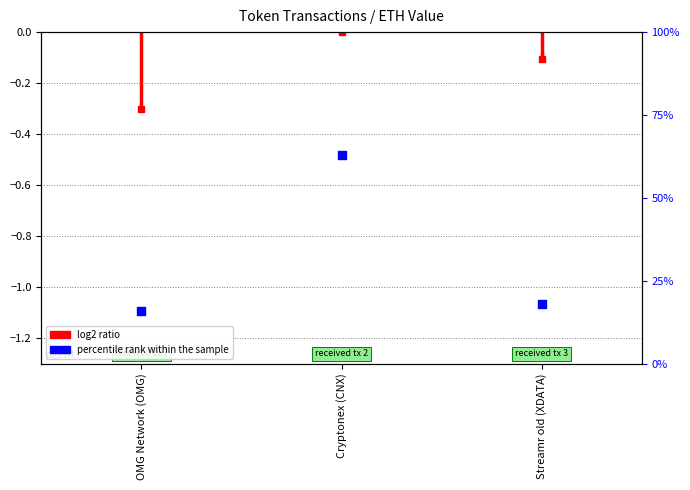

What is the change in value from Cryptonex (CNX) to Streamr old (XDATA)?

-45